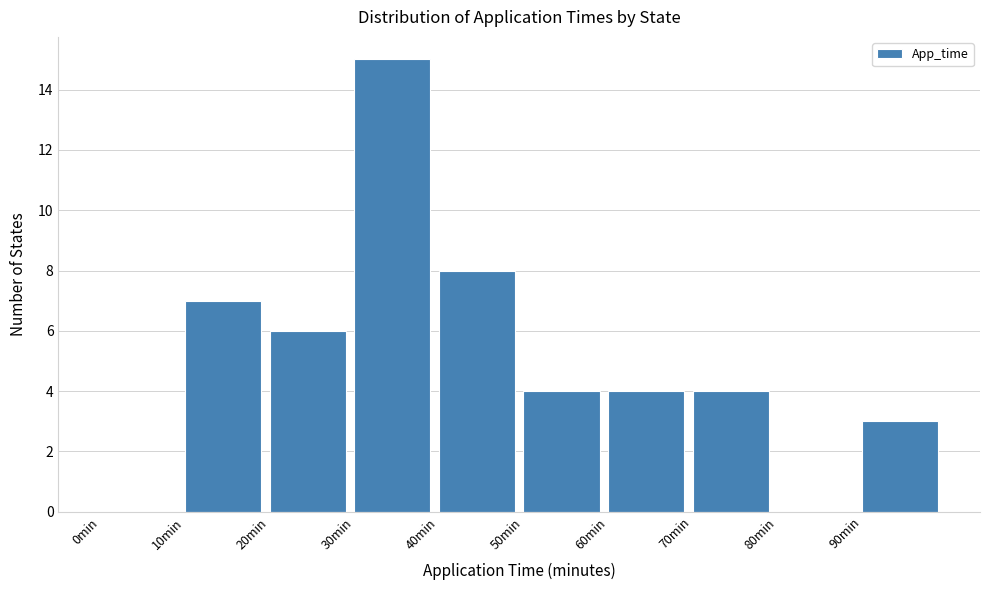

Reading left to right, list every bar in this chart as the range it spans on the x-axis followed by its height. The values are not printed on the chart, so give them approximately, as read against the axis.

0 to 10: 0
10 to 20: 7
20 to 30: 6
30 to 40: 15
40 to 50: 8
50 to 60: 4
60 to 70: 4
70 to 80: 4
80 to 90: 0
90 to 100: 3